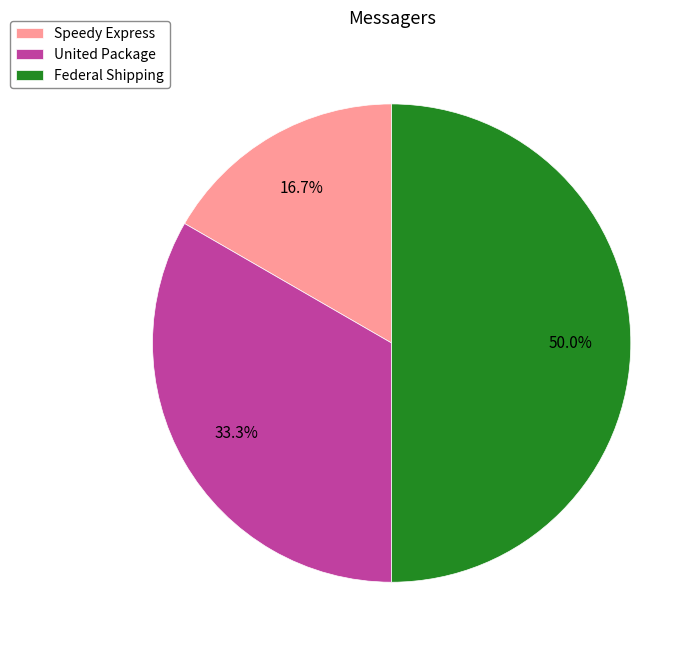

Does Speedy Express account for over 50% of the chart?

No